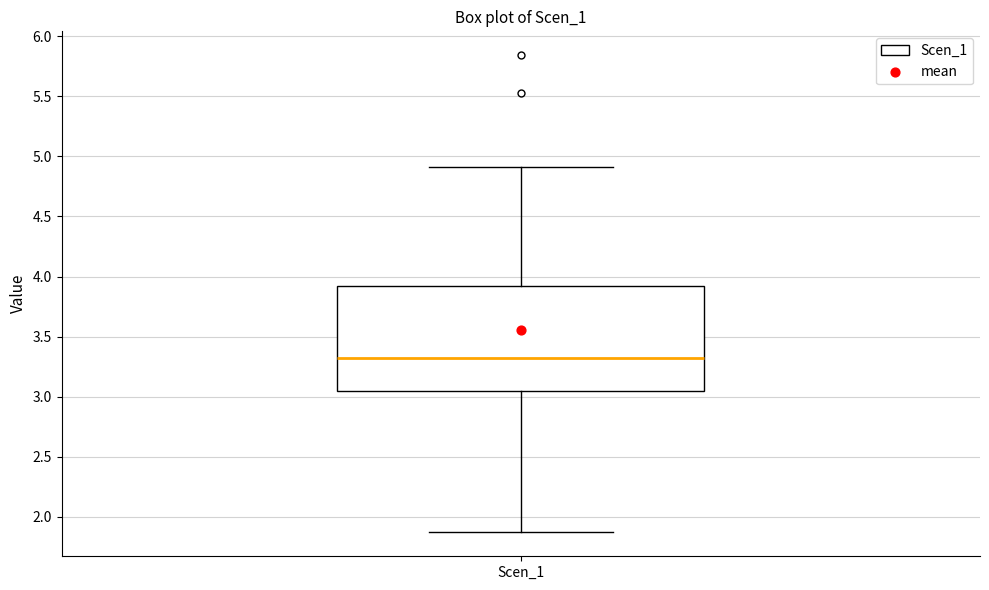

Read this box plot against the y-axis: the position of the median line, the range covered by the box, and the ends of both whiskers. The values are not printed on the chart, so give them approximately, as read against the axis.

median 3.30, box 3.05 to 3.90, whiskers 1.85 to 4.90